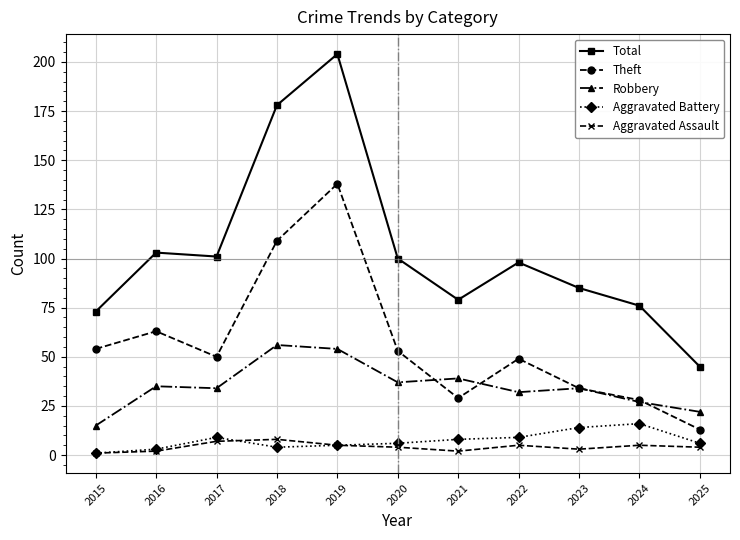

What is the difference between the Aggravated Assault values at 2016 and 2025?

2